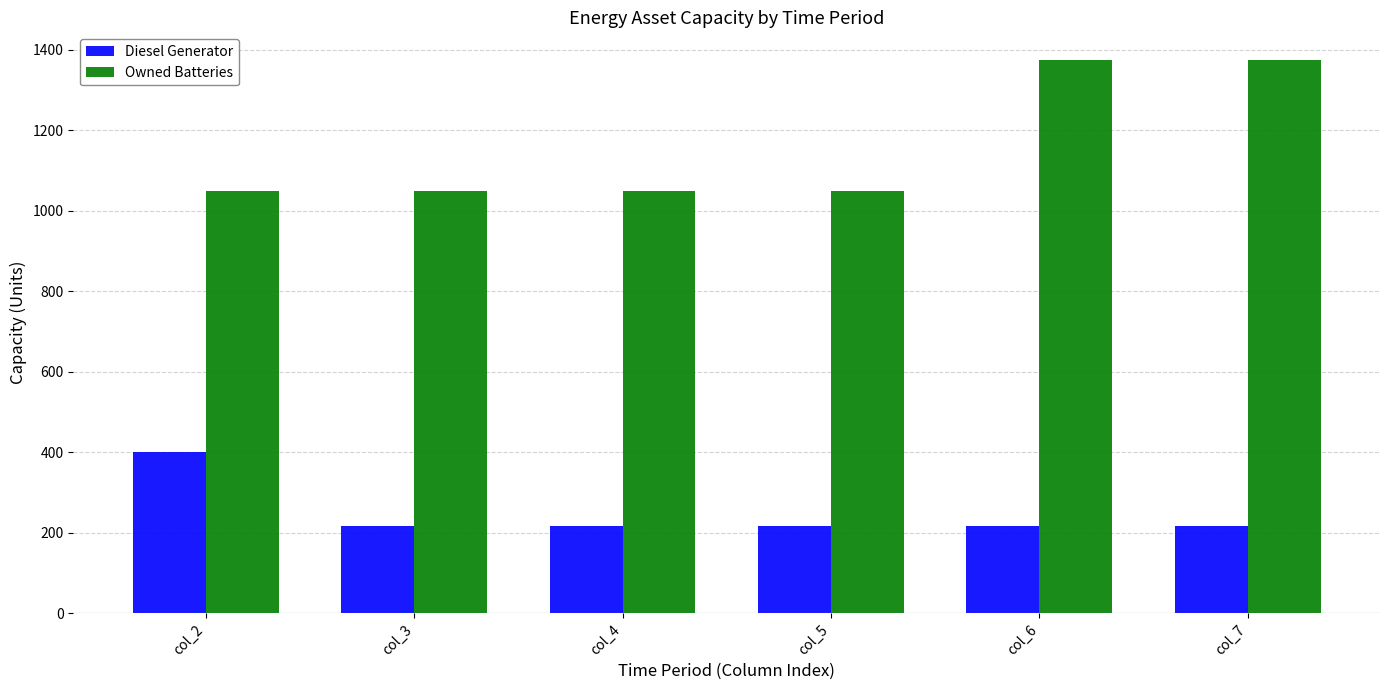

At col_5, list the series in order from largest to smallest.

Owned Batteries, Diesel Generator